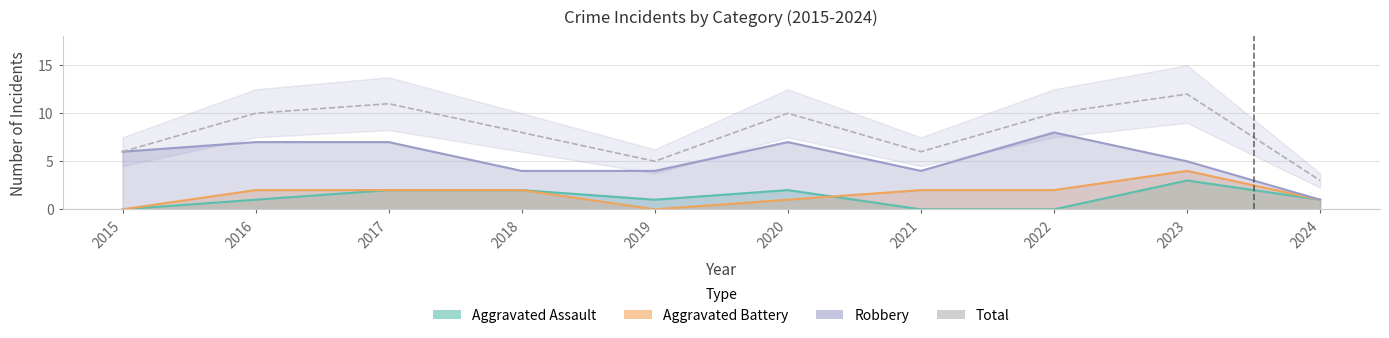

Rank the categories by value from highest to lowest.

2023, 2017, 2016, 2020, 2022, 2018, 2015, 2021, 2019, 2024